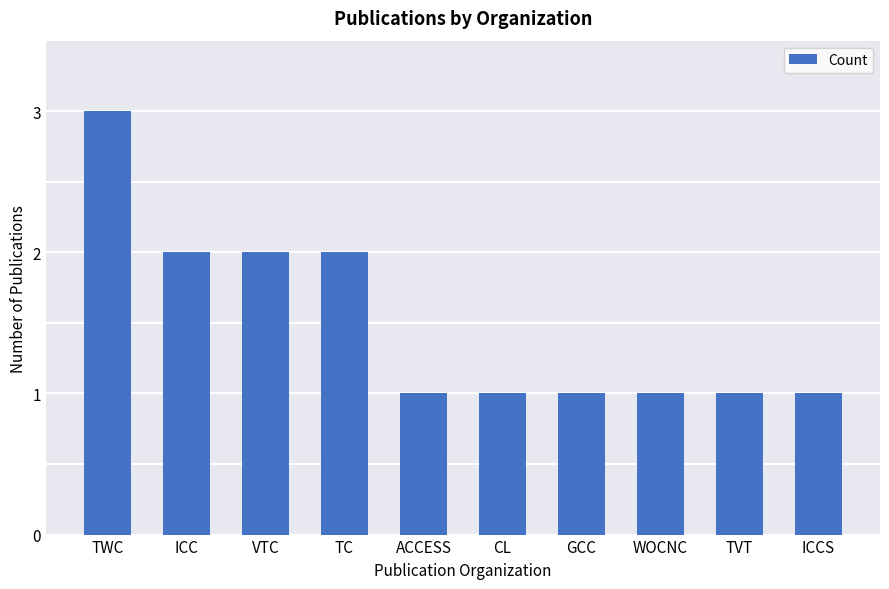

How many bars are there in total?

10